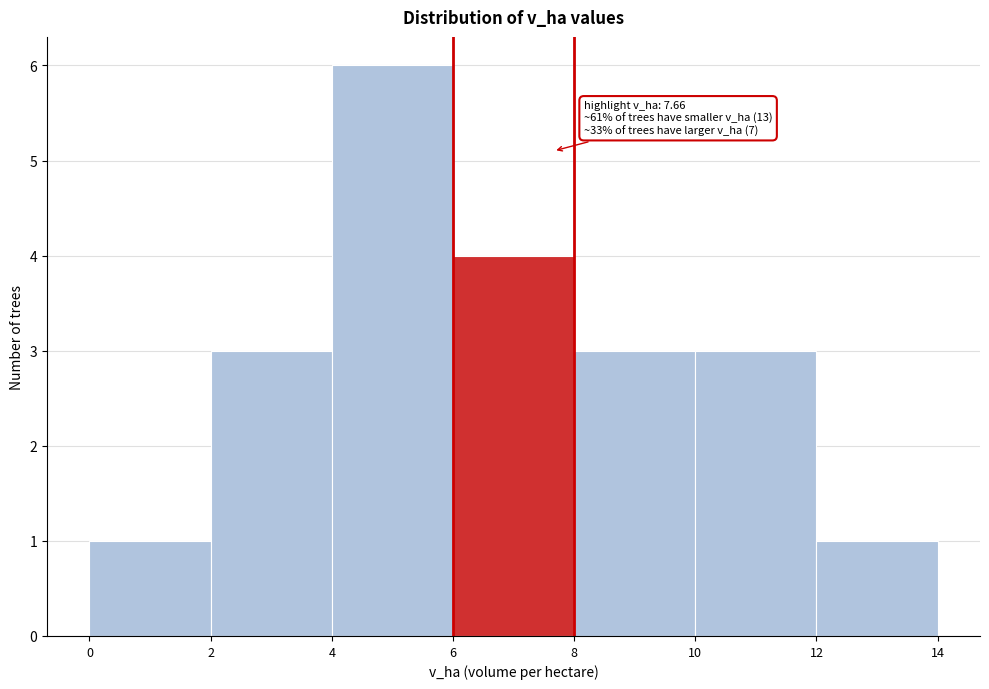

Over which range of the x-axis is the bar tallest?

4 to 6